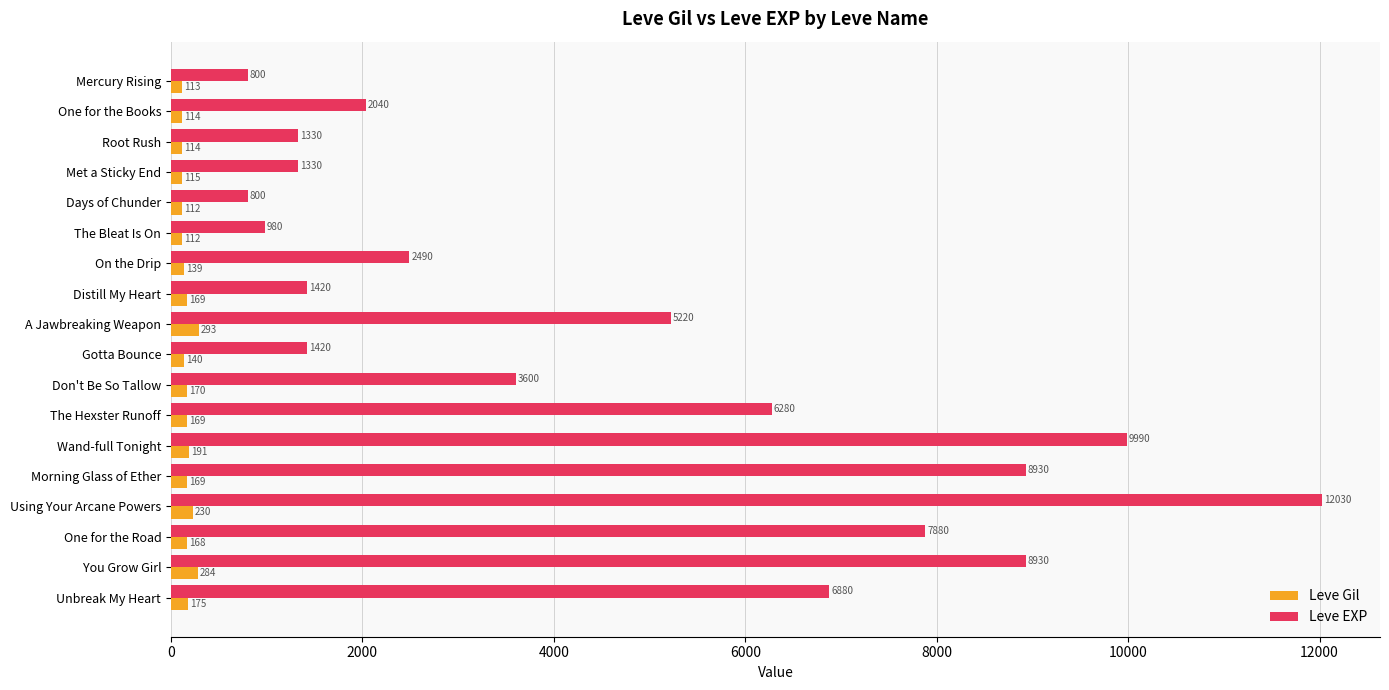

Is it true that Leve Gil equals 140 at Gotta Bounce?

True